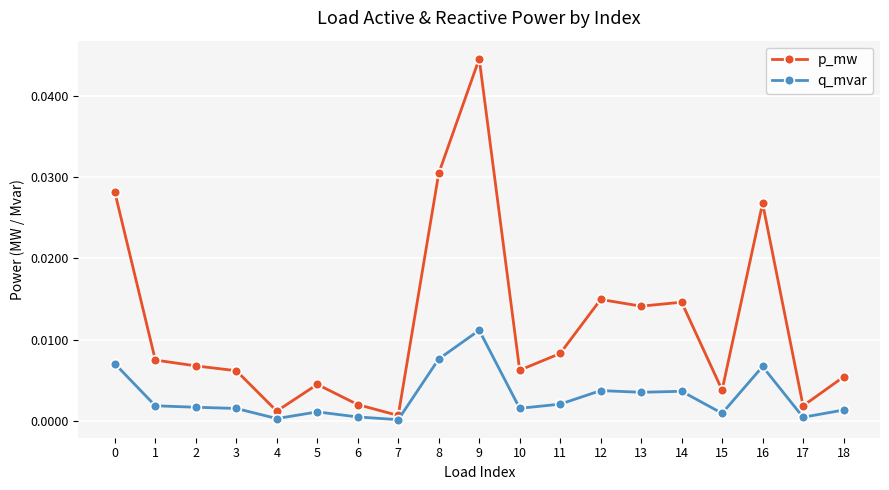

True or false: q_mvar and p_mw cross at least once.

False